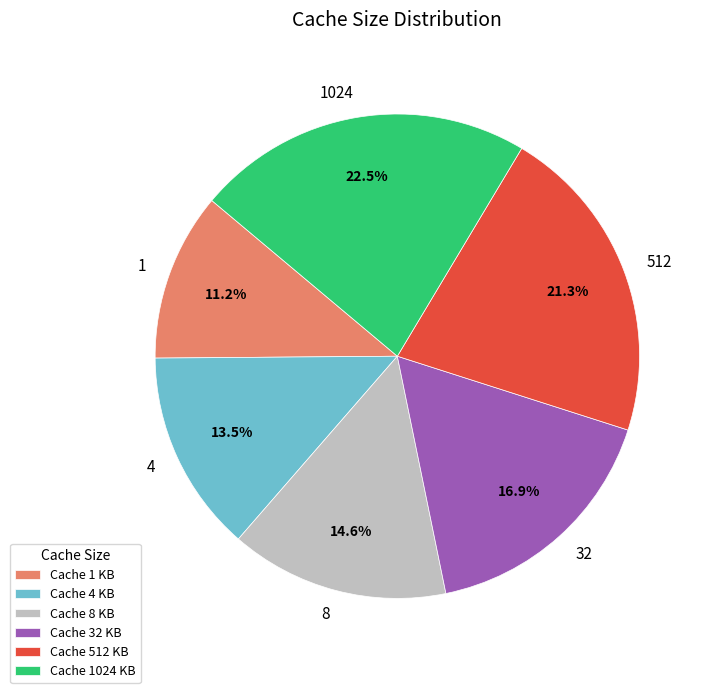

Is there any slice that represents more than half of the pie?

No